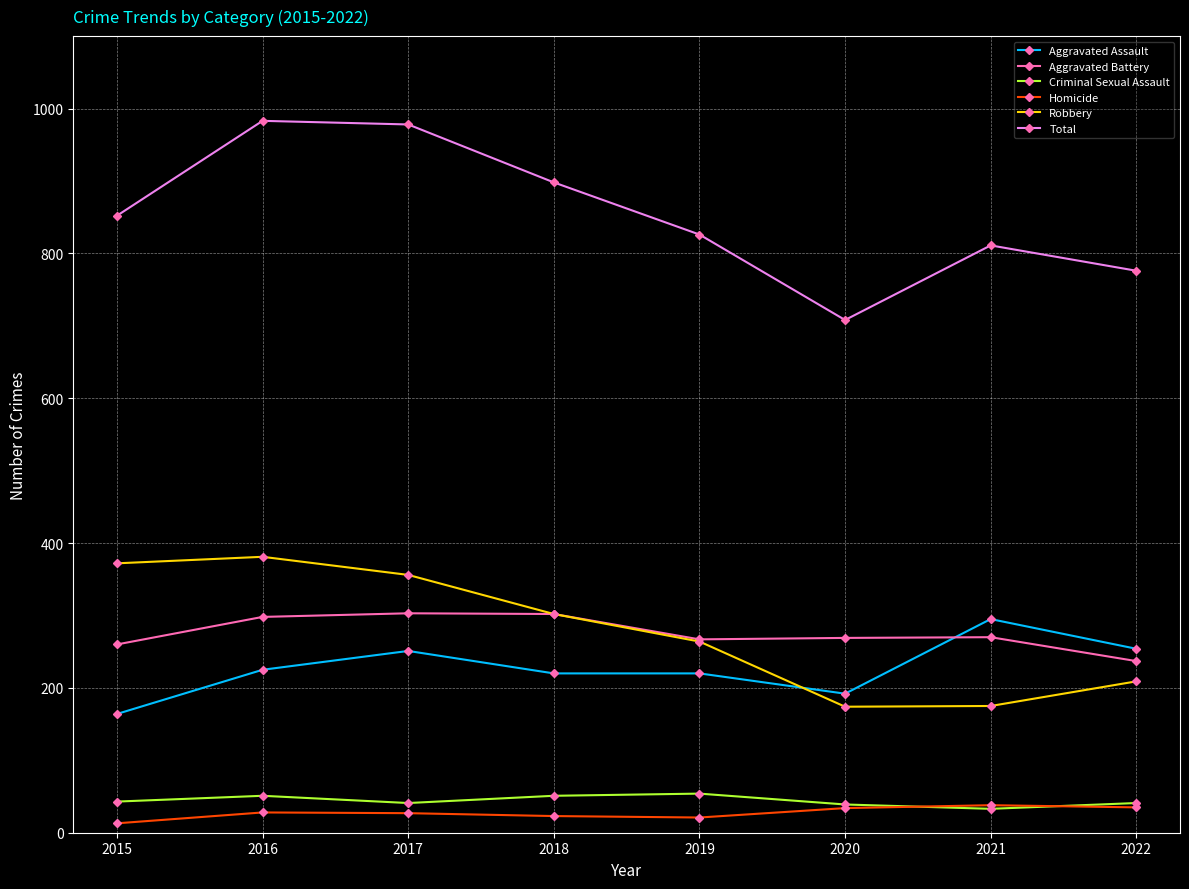

Is the value of Total at 2019 greater than the value of Robbery at 2018?

Yes